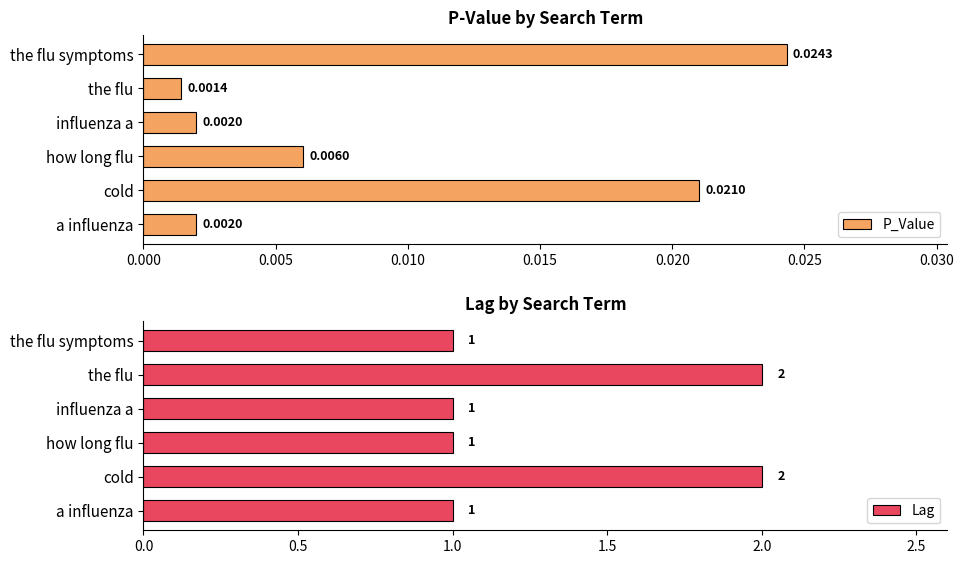

Which series has the widest spread of values?

Lag